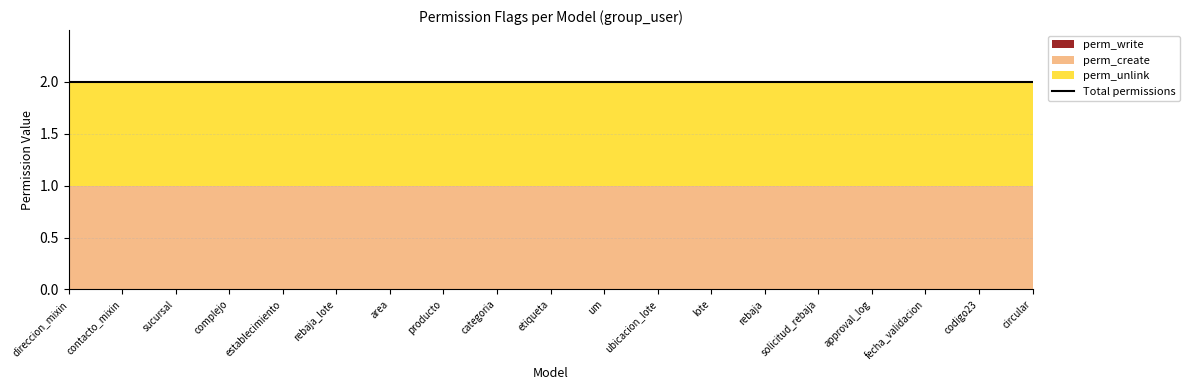

What is the label of the 13th point from the left?

lote